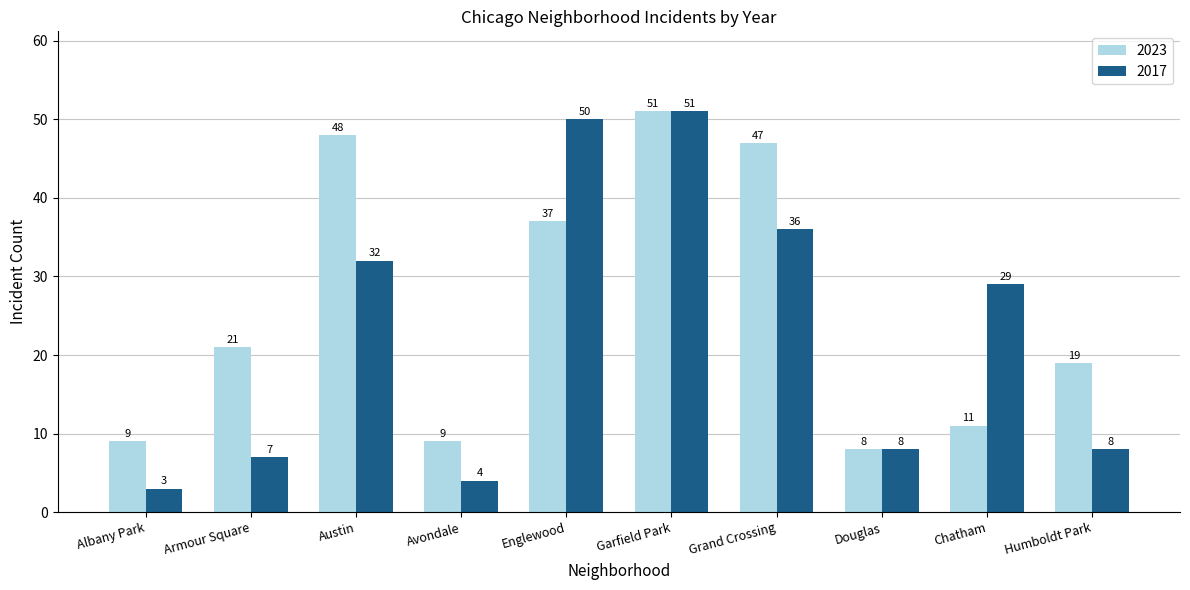

Is the value of 2023 at Albany Park greater than the value of 2017 at Englewood?

No